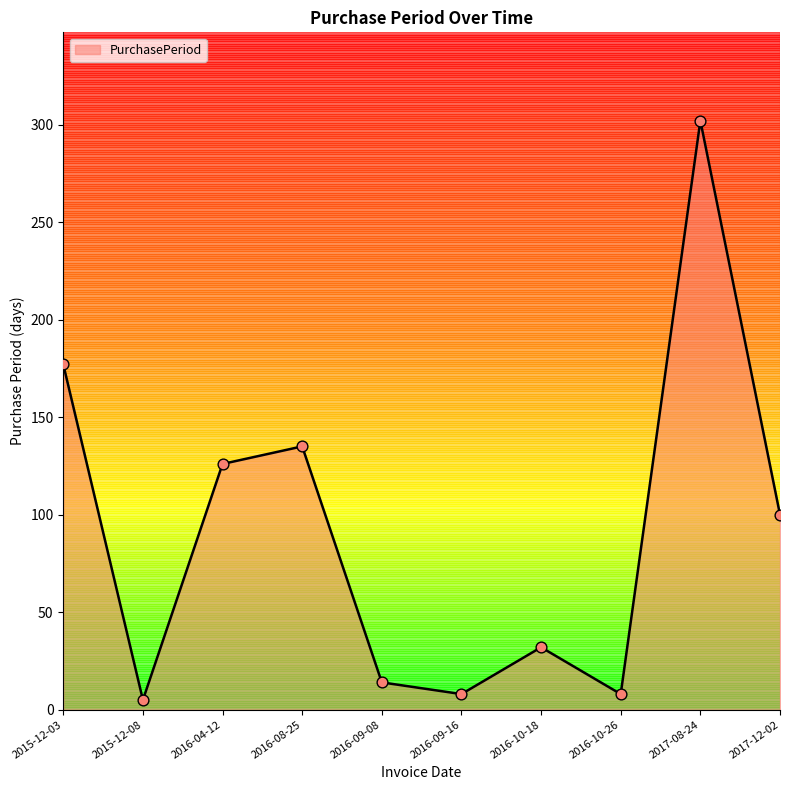

What is the change in value from 2015-12-08 to 2017-12-02?

+95